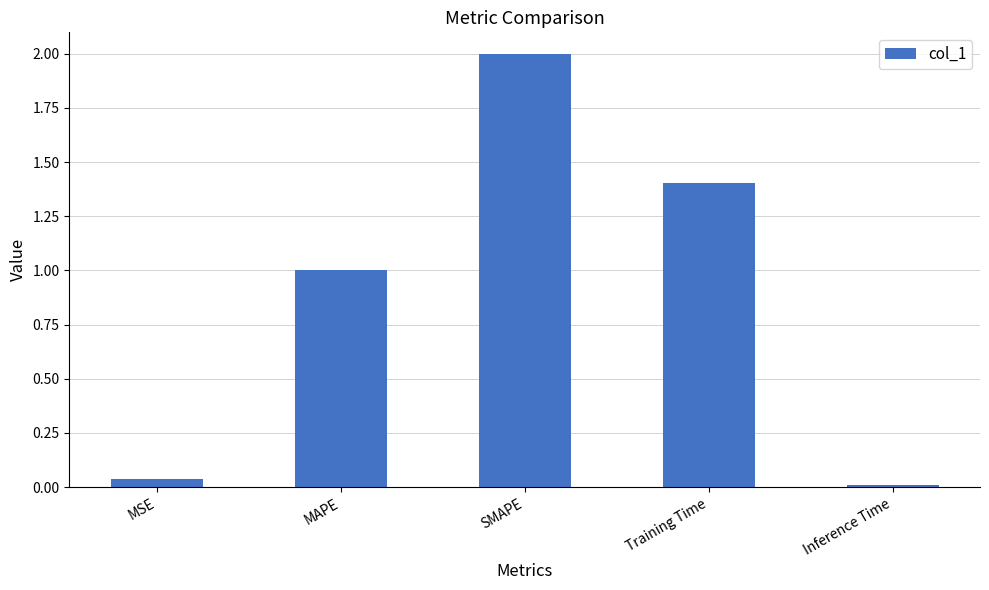

What is the label of the 3rd bar from the right?

SMAPE